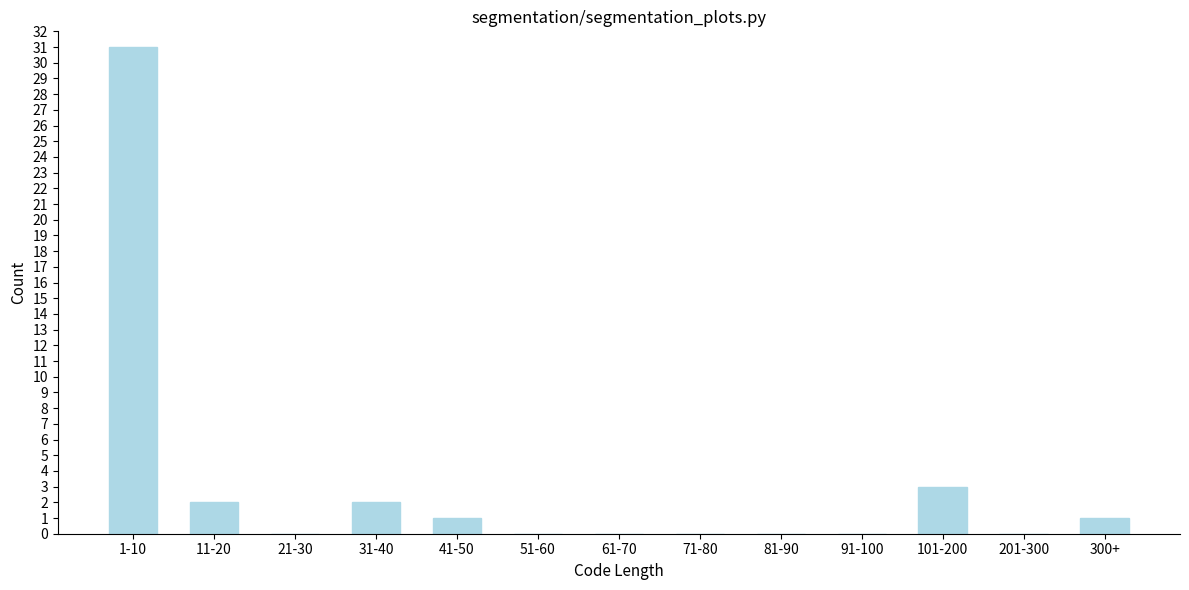

Reading right to left, list all the values displayed in this chart.

300+=1	201-300=0	101-200=3	91-100=0	81-90=0	71-80=0	61-70=0	51-60=0	41-50=1	31-40=2	21-30=0	11-20=2	1-10=31